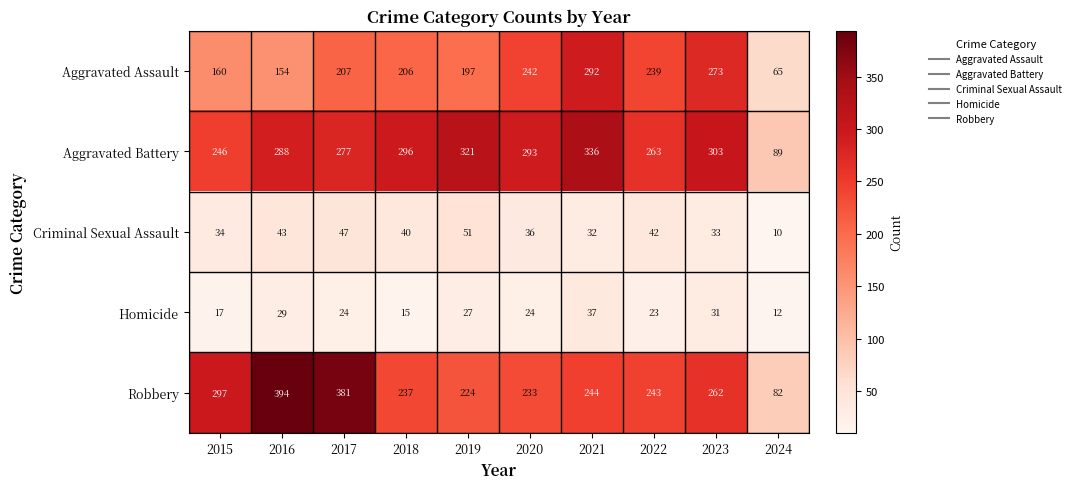

What is the difference between the maximum and minimum values in the Robbery series?

312